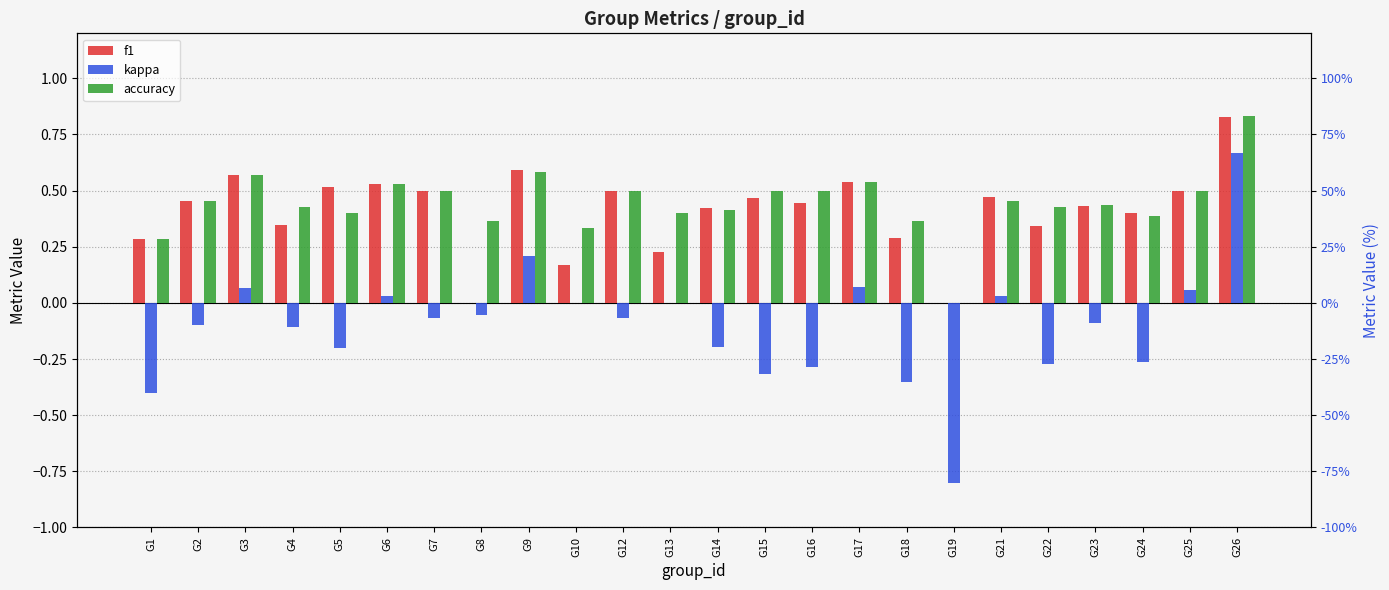

Rank the series by their maximum value, from highest to lowest.

accuracy, f1, kappa